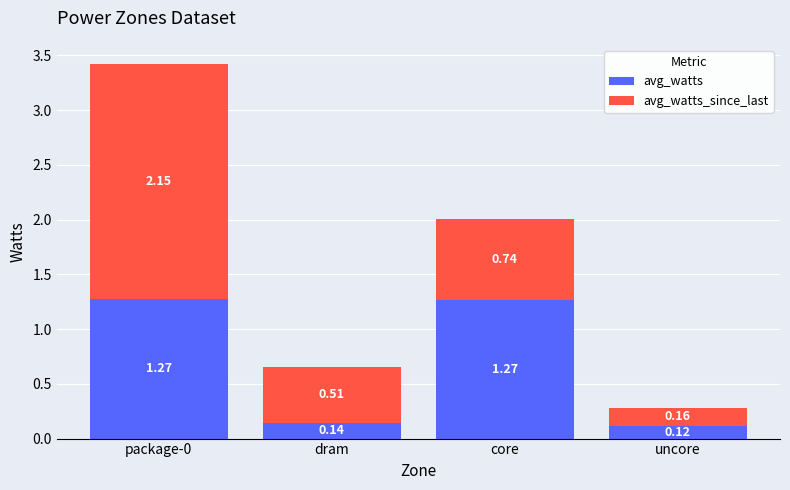

At which category is the sum across all series the highest?

package-0